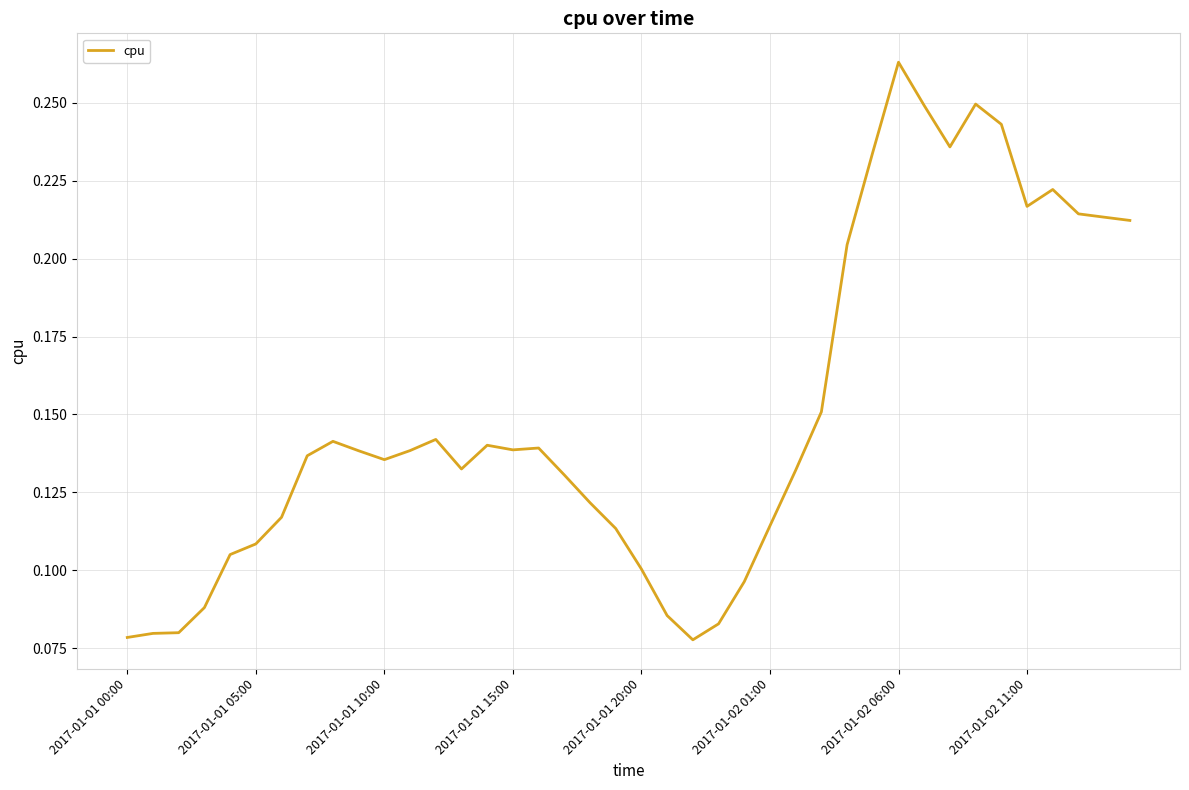

Which label corresponds to the largest value in the chart?

2017-01-02 06:00